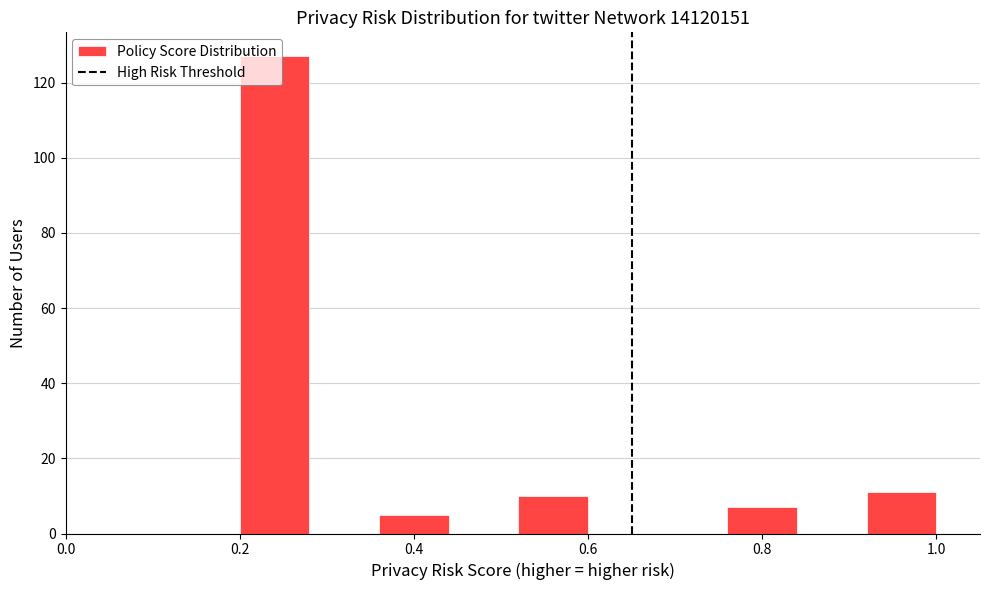

Reading left to right, transcribe this chart: for each bar, give the range it covers on the x-axis and its height. The values are not printed on the chart, so give them approximately, as read against the axis.

0.20 to 0.28: 128
0.28 to 0.36: 0
0.36 to 0.44: 6
0.44 to 0.52: 0
0.52 to 0.60: 10
0.60 to 0.68: 0
0.68 to 0.76: 0
0.76 to 0.84: 8
0.84 to 0.92: 0
0.92 to 1.00: 12